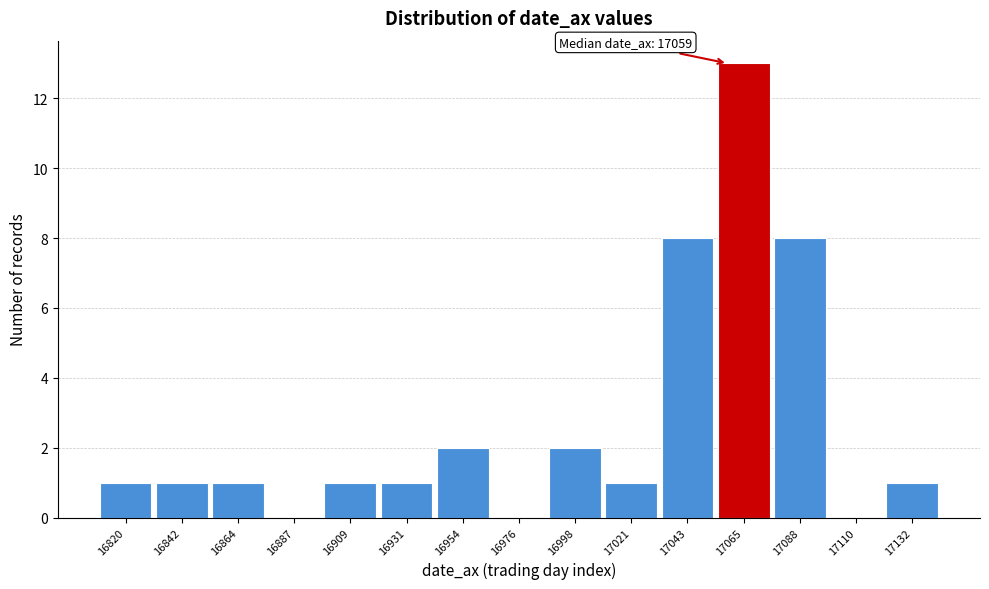

Which range on the x-axis has the tallest bar?

17055 to 17075